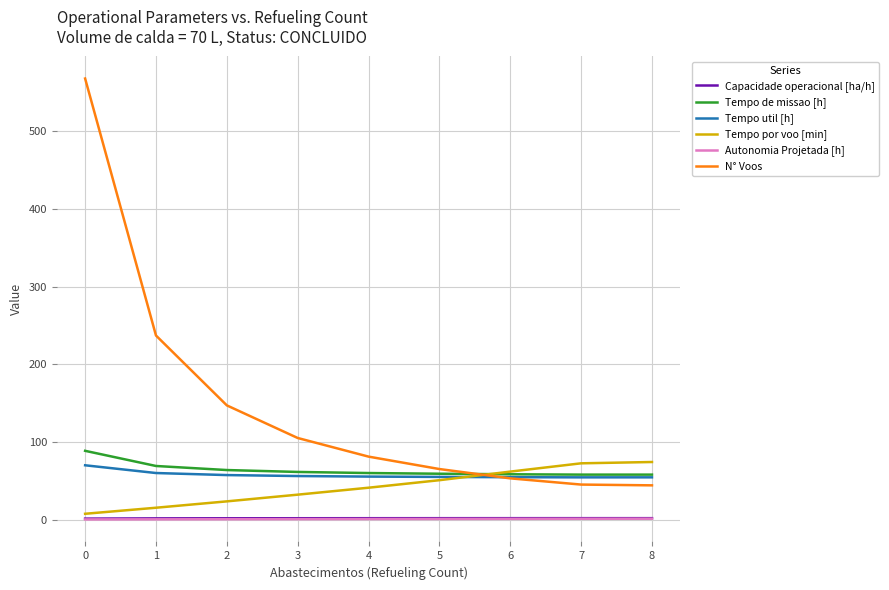

What is the minimum value for Autonomia Projetada [h]?

0.1